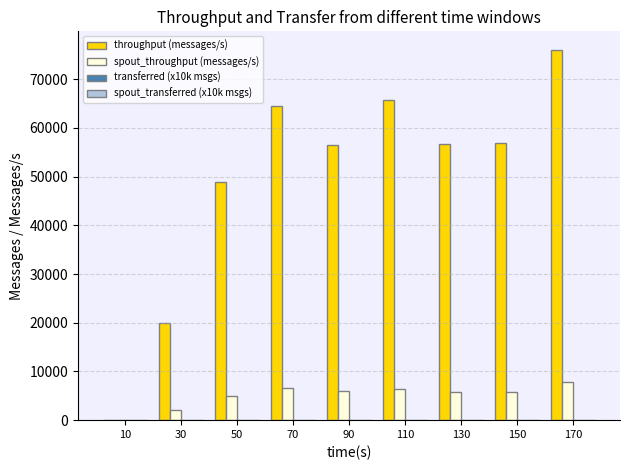

The value of throughput (messages/s) at 30 is 19990.0. True or false?

True